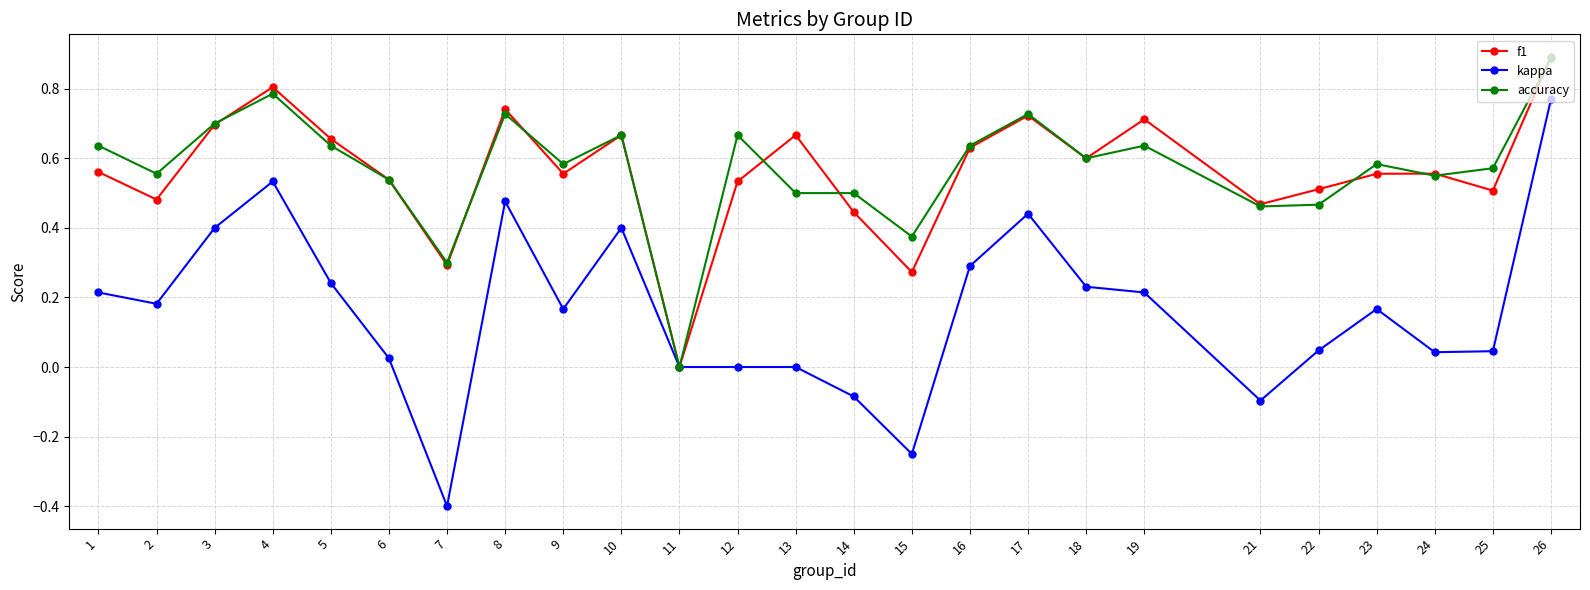

How many values in the f1 series exceed 0?

24